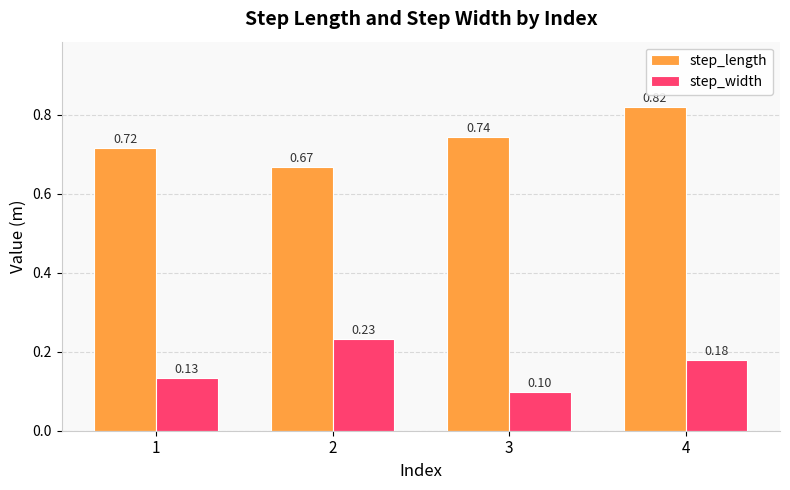

At how many categories does at least one series exceed 0?

4